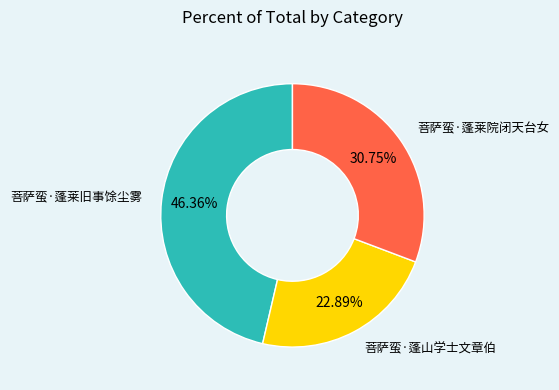

How many segments does this pie chart have?

3